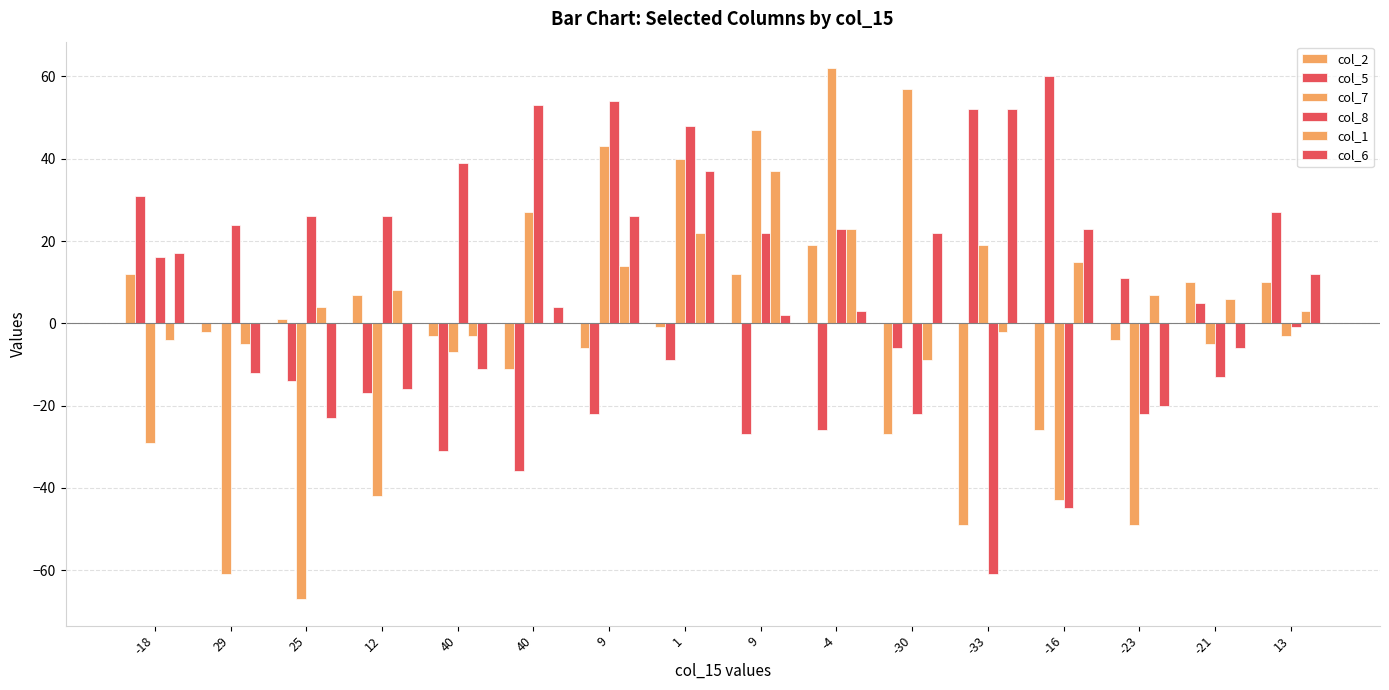

How many groups of bars are there?

16